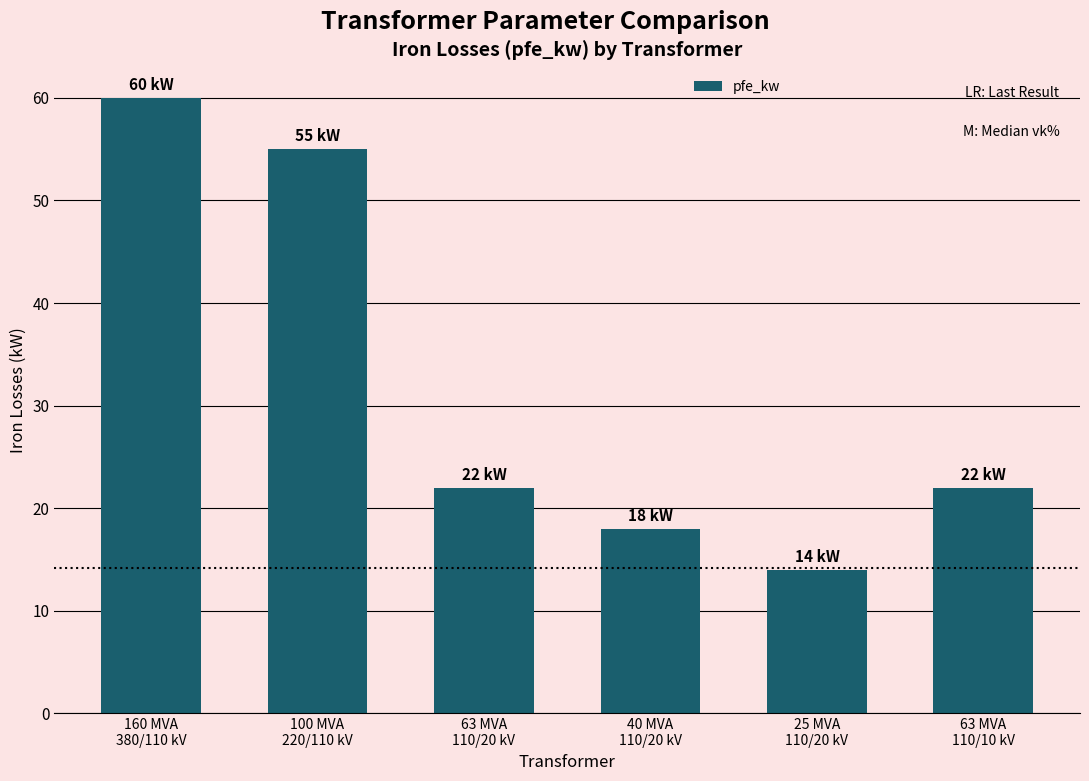

What is the change in value from 100 MVA
220/110 kV to 63 MVA
110/10 kV?

-33